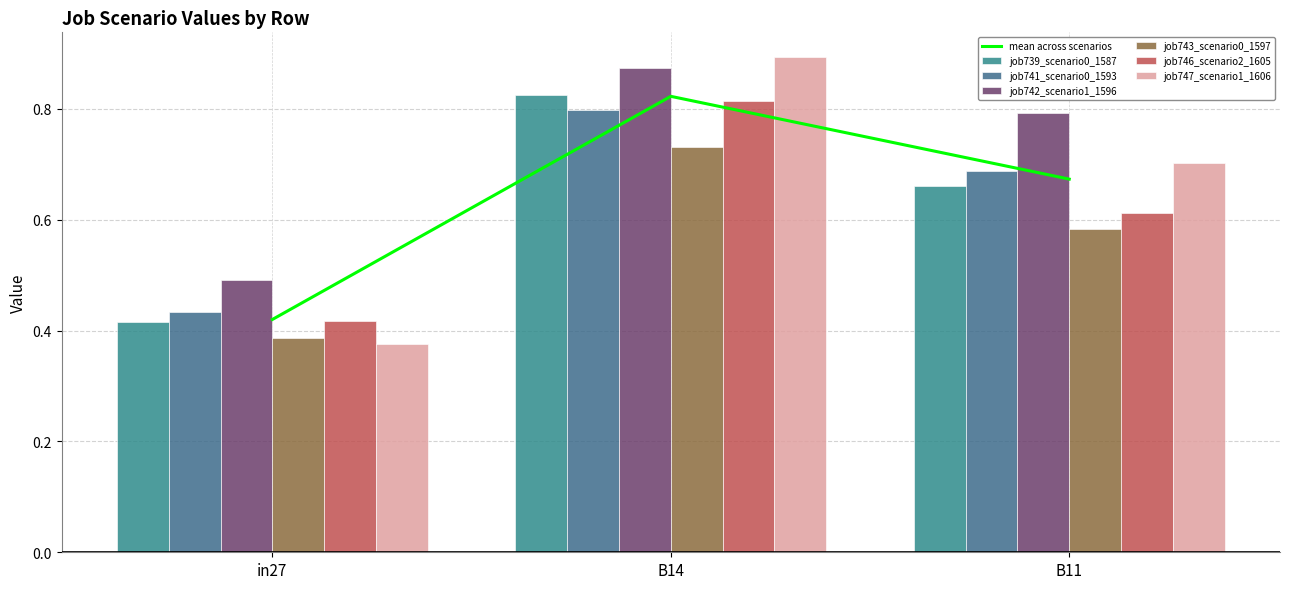

Read the job743_scenario0_1597 value at in27.

0.4